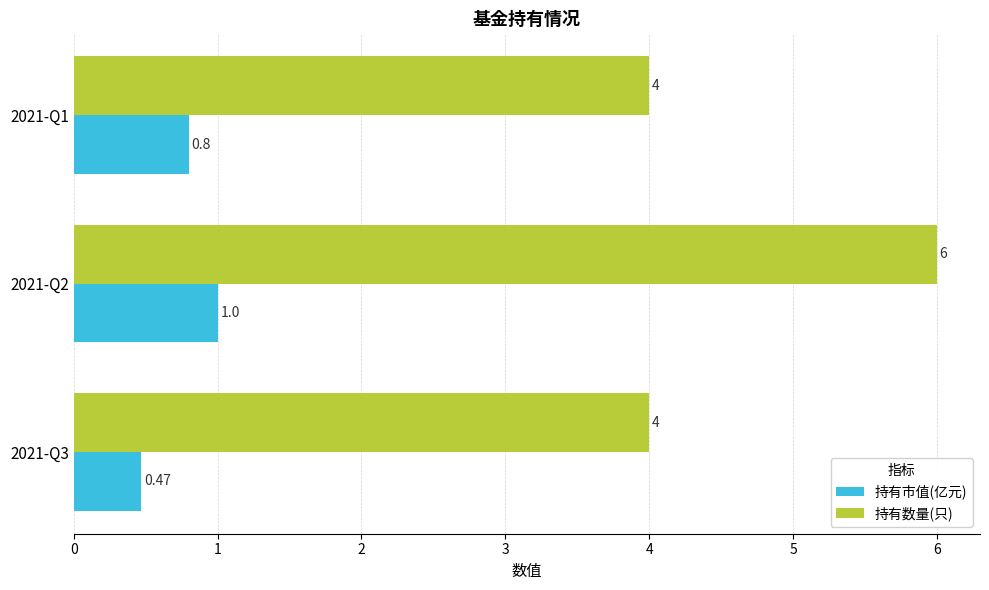

List the series in order of their peak value, highest first.

持有数量(只), 持有市值(亿元)